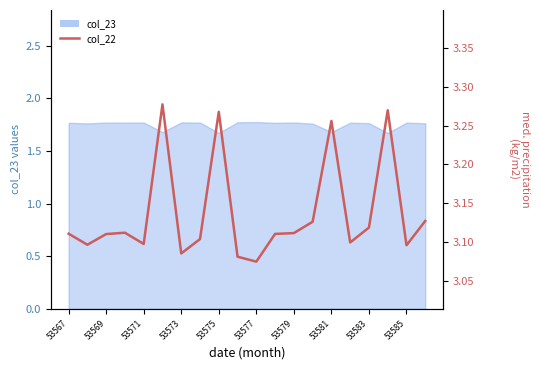

Count the values in the range 3 to 4.

20